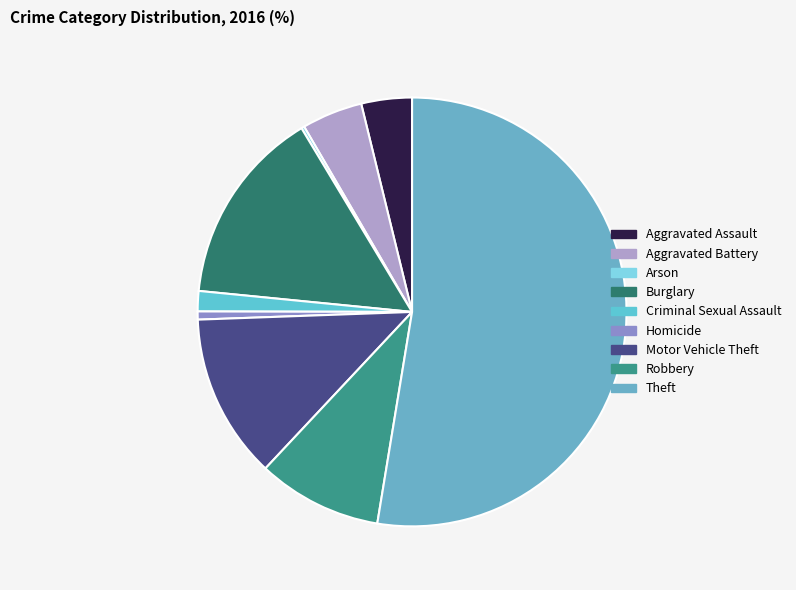

Is there any slice that represents more than half of the pie?

Yes